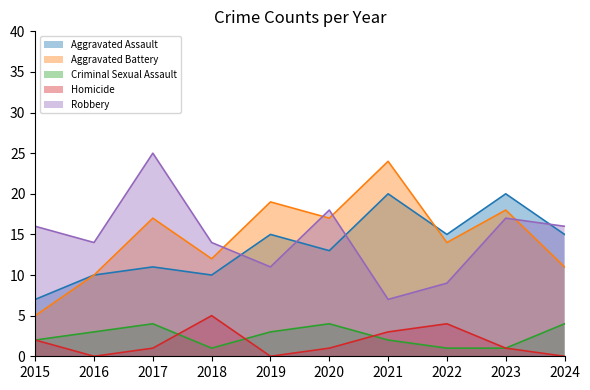

Does the chart have visible grid lines?

No